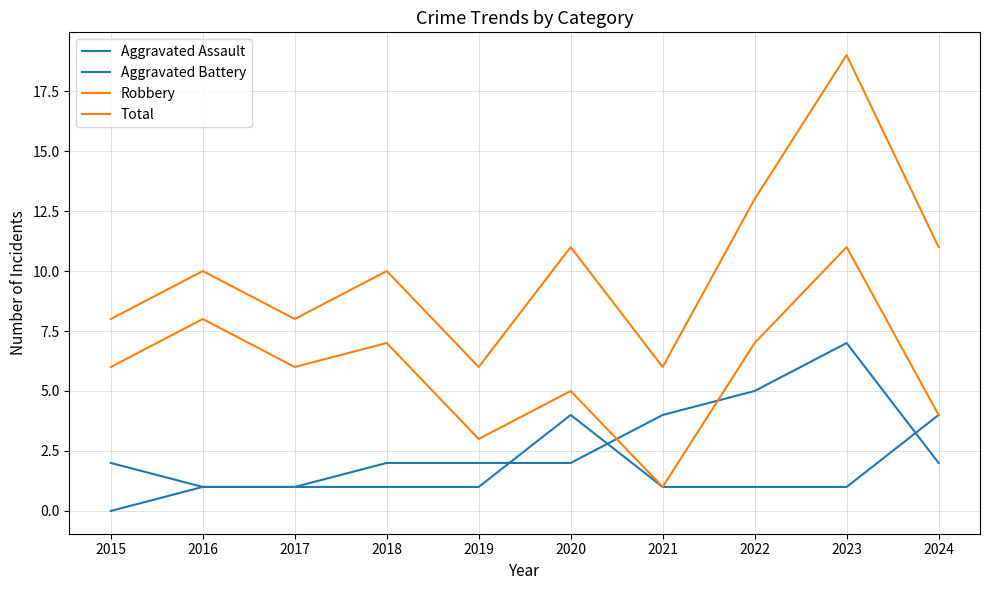

Is this an area chart (filled region under the line)?

No